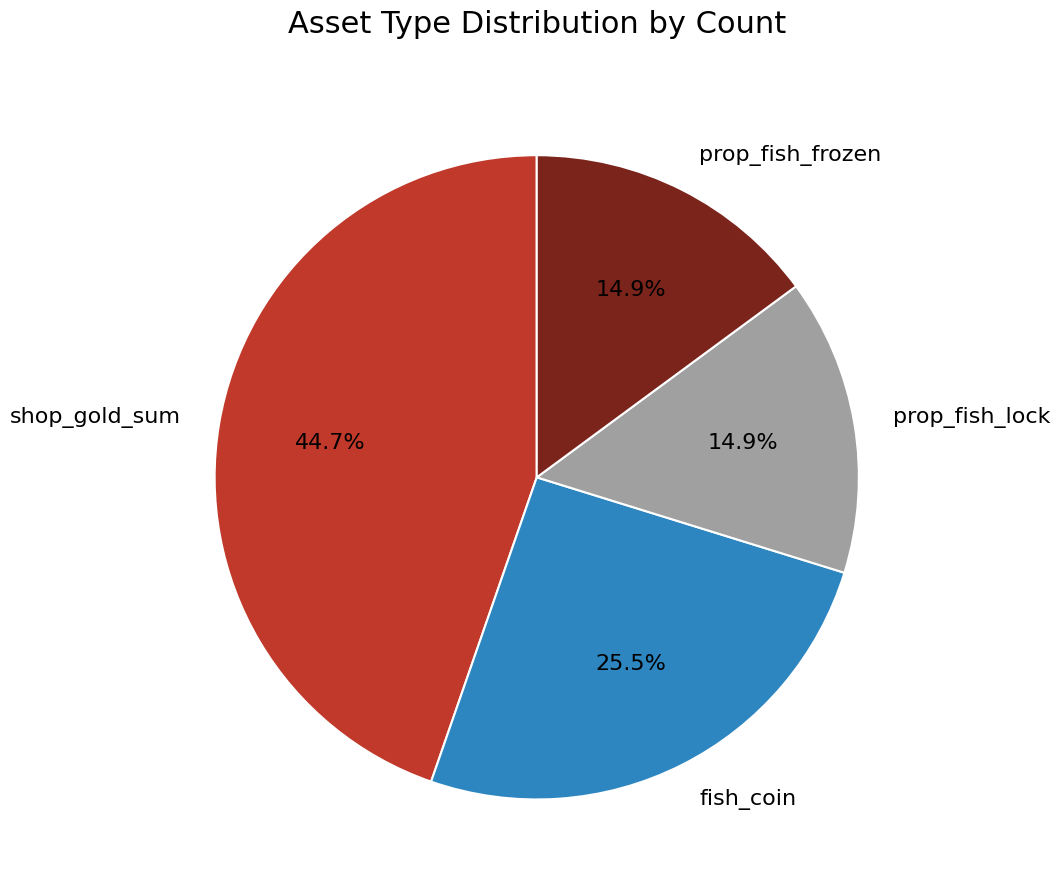

To the nearest percent, what is the average slice percentage?

25%